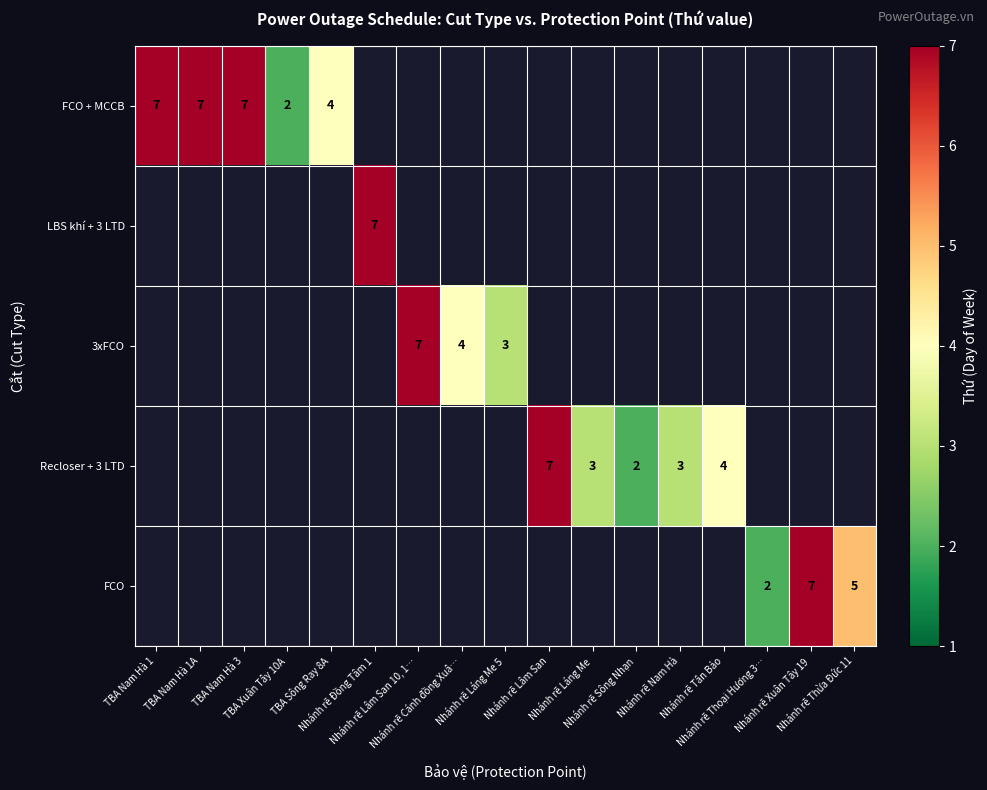

Which category has the highest value across all series?

TBA Nam Hà 1